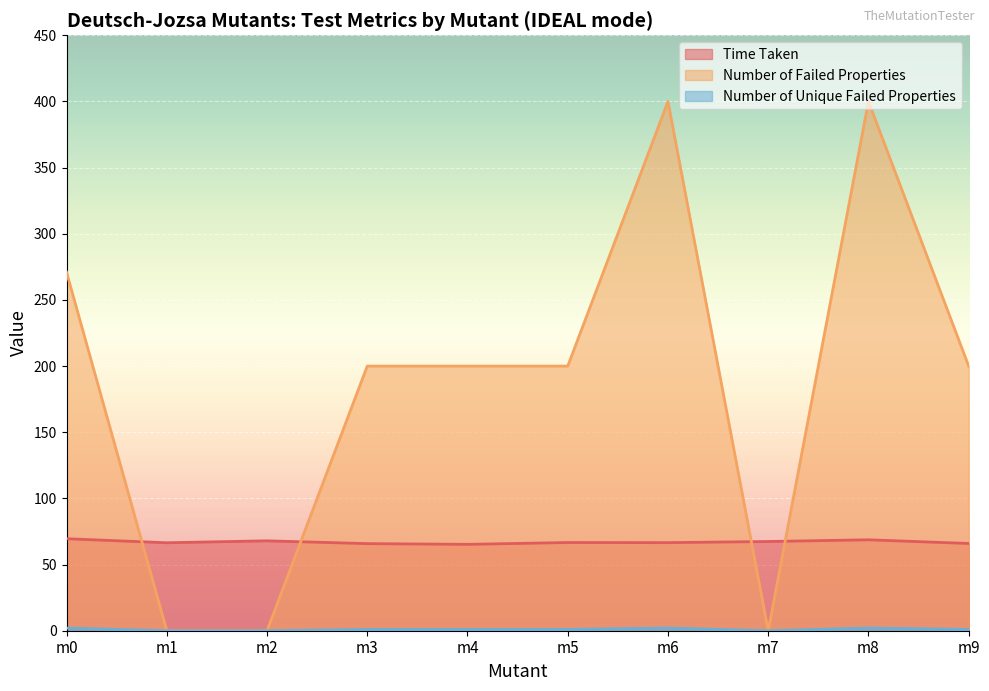

At m5, list the series in order from smallest to largest.

Number of Unique Failed Properties, Time Taken, Number of Failed Properties